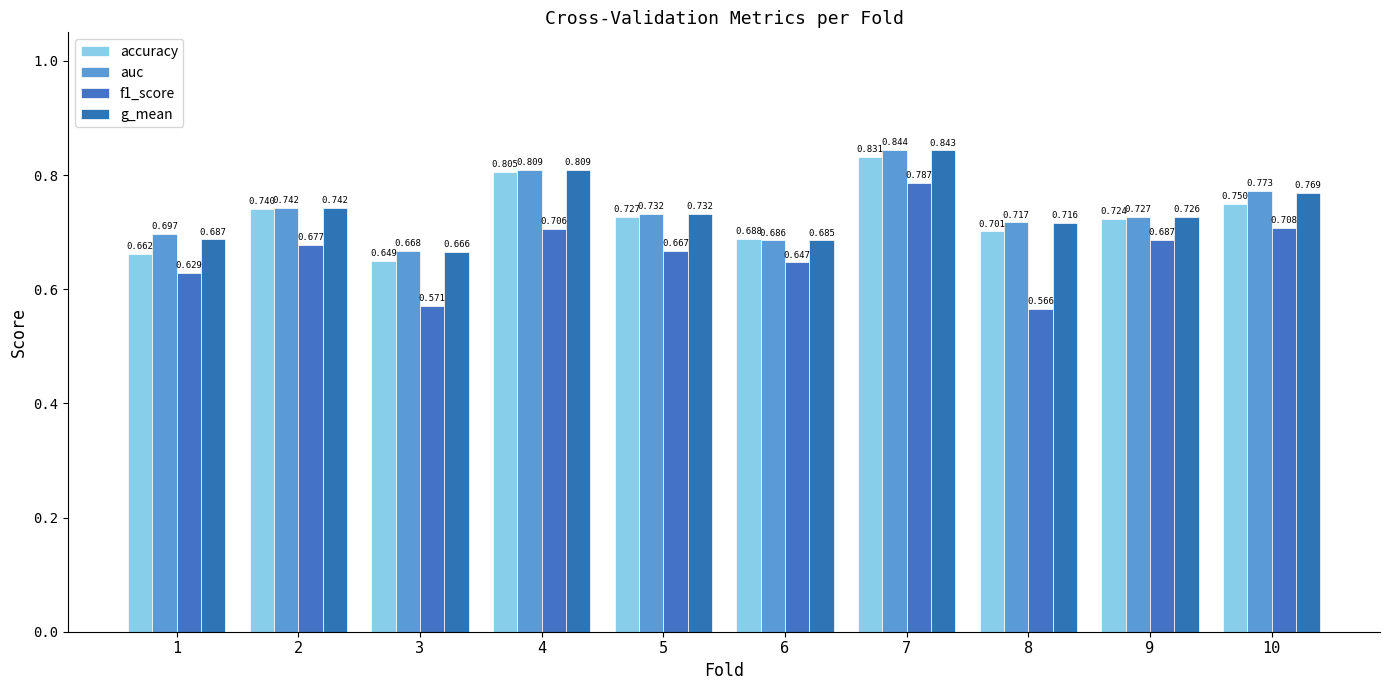

True or false: f1_score has a value of 1.2 at 9.

False